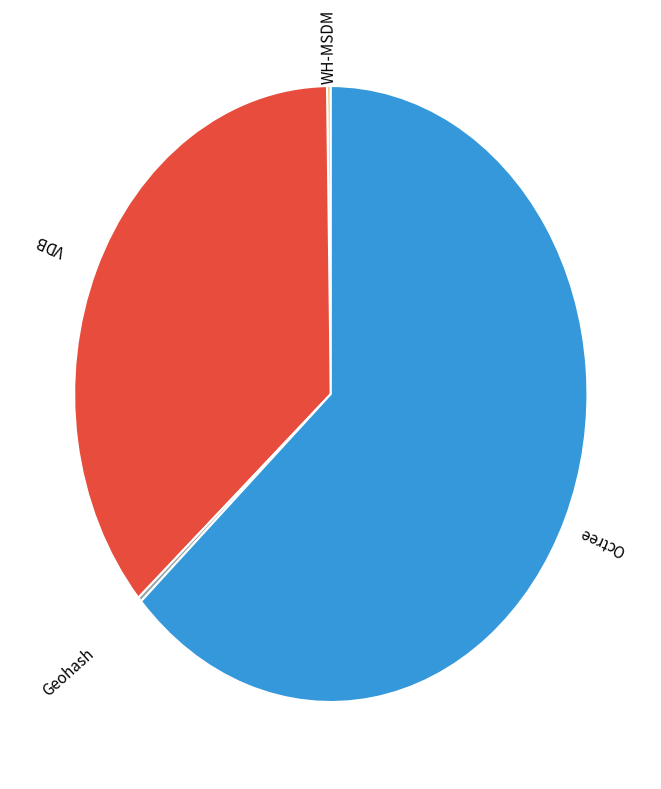

Between Octree and VDB, which is larger?

Octree